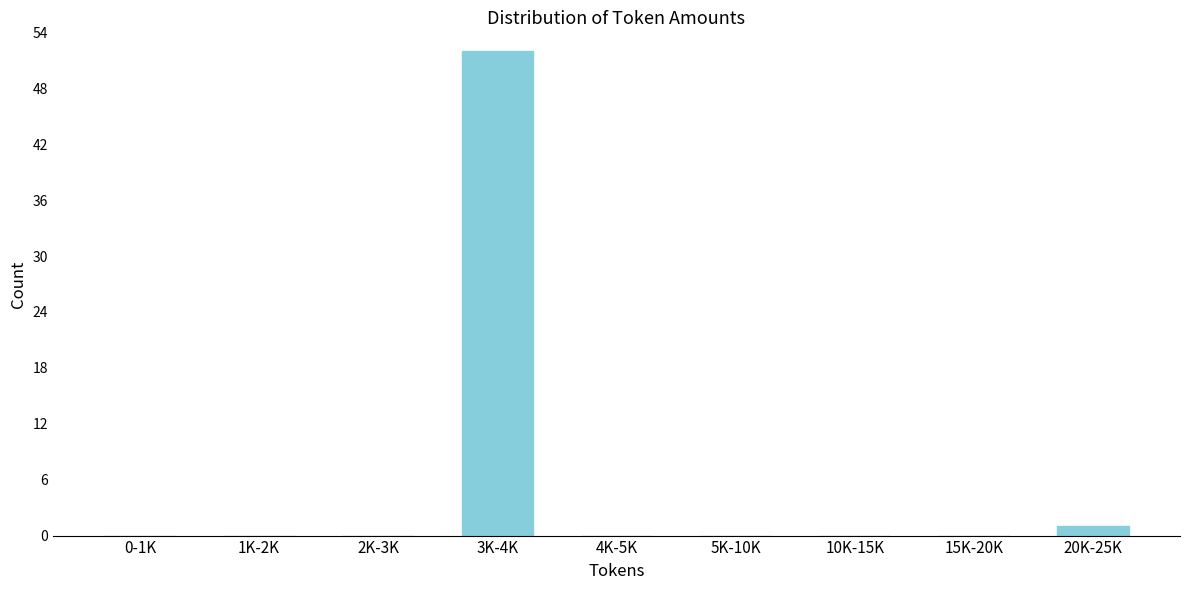

Reading left to right, list all the values displayed in this chart.

0-1K=0	1K-2K=0	2K-3K=0	3K-4K=52	4K-5K=0	5K-10K=0	10K-15K=0	15K-20K=0	20K-25K=1